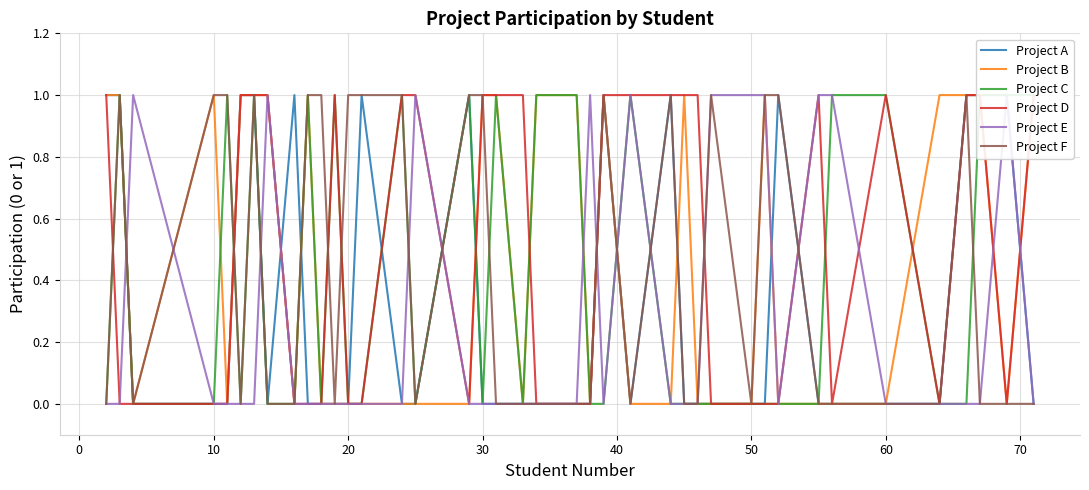

List the series in order of their peak value, highest first.

Project A, Project B, Project C, Project D, Project E, Project F